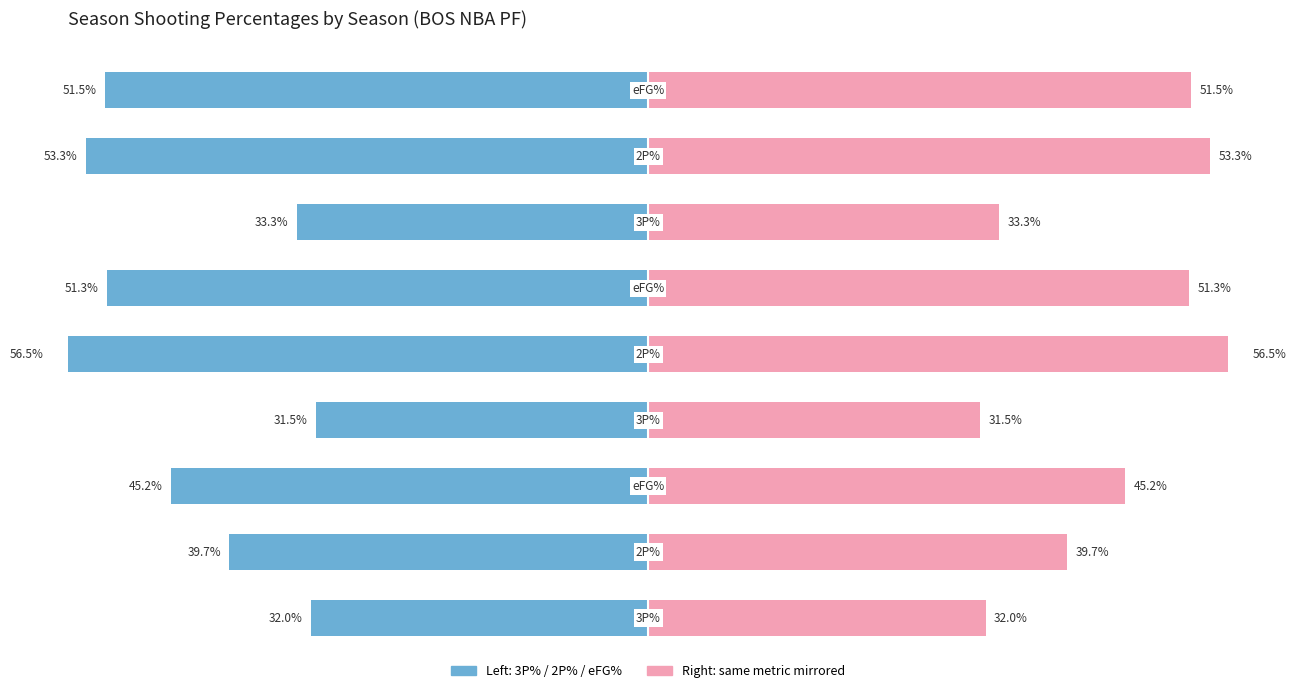

How many bars are there in total?

18